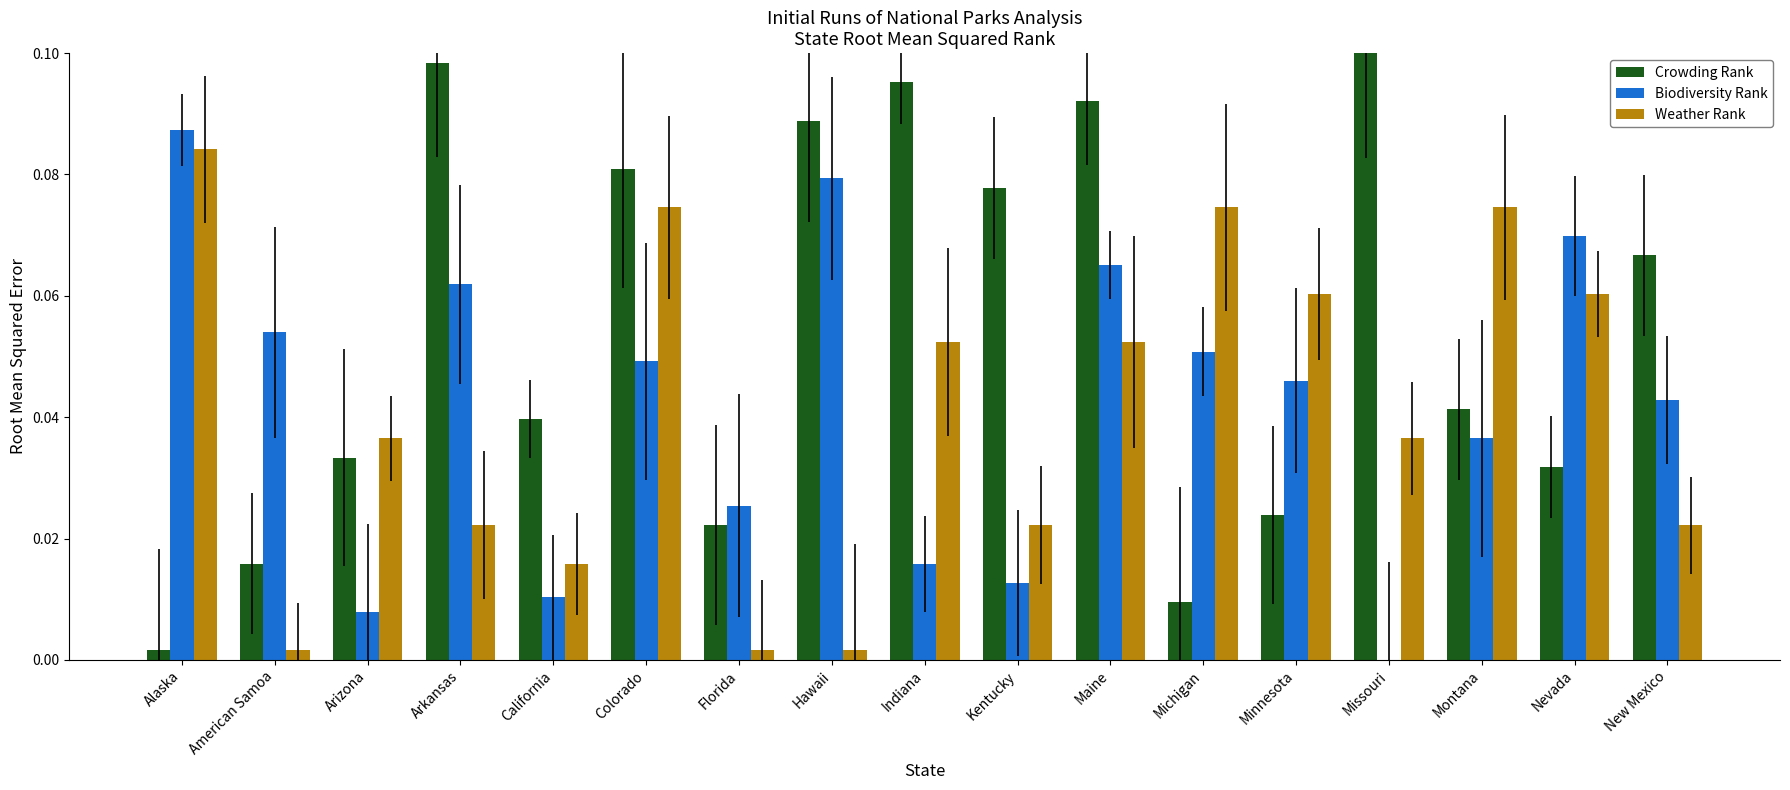

What is the sum of all Biodiversity Rank values?

0.7